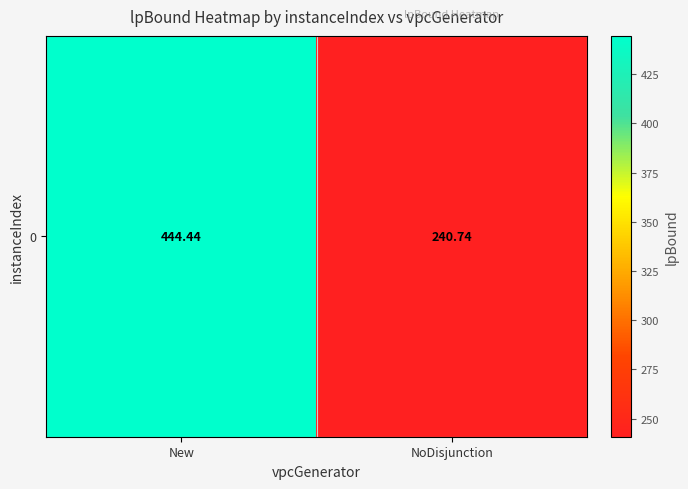

Approximately how many times larger is the value at NoDisjunction compared to New?

0.5